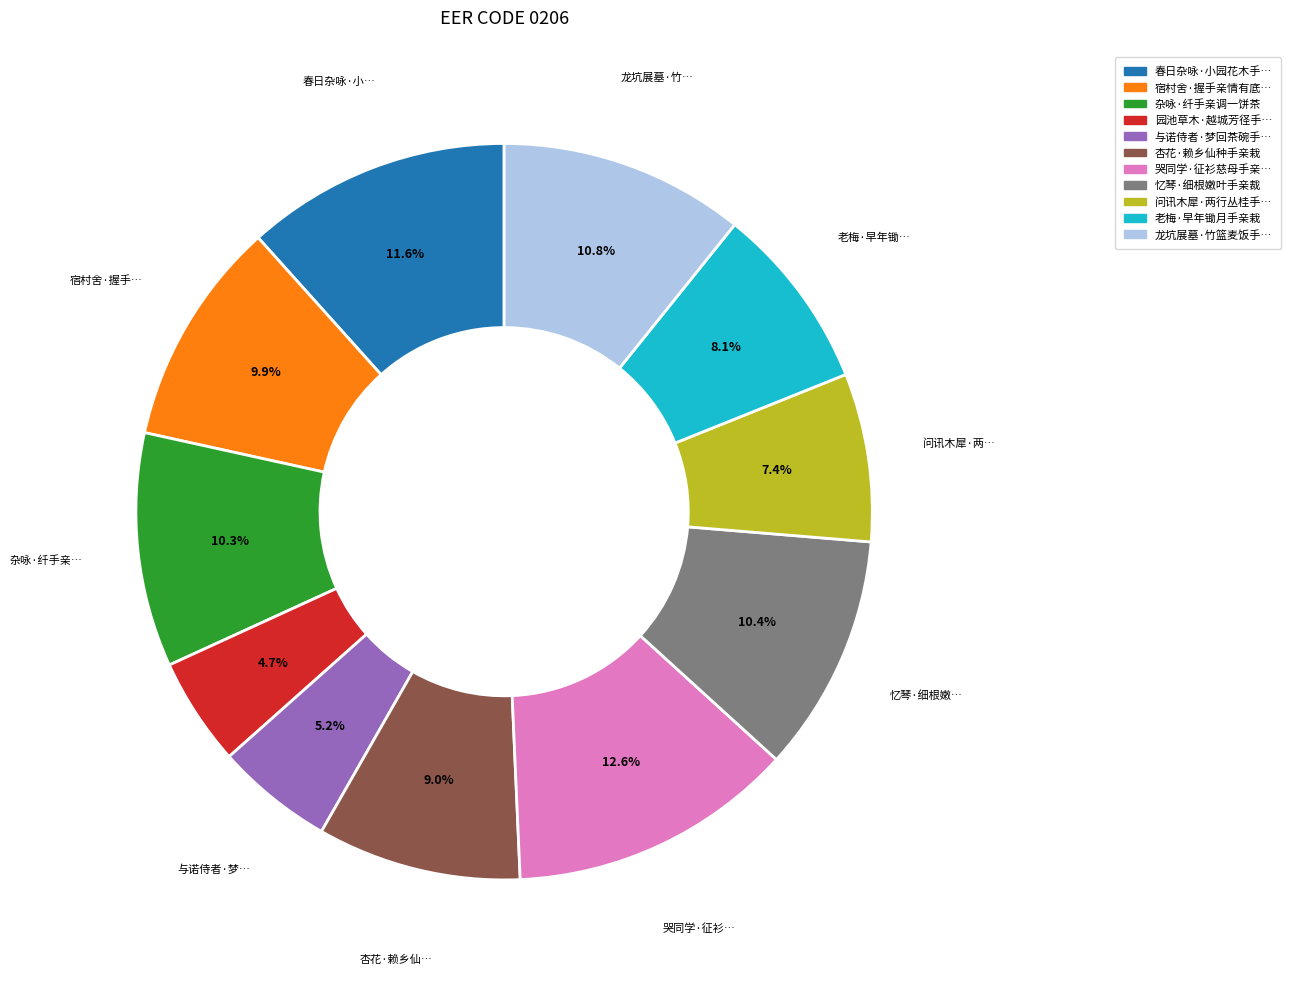

Is there any slice that represents more than half of the pie?

No